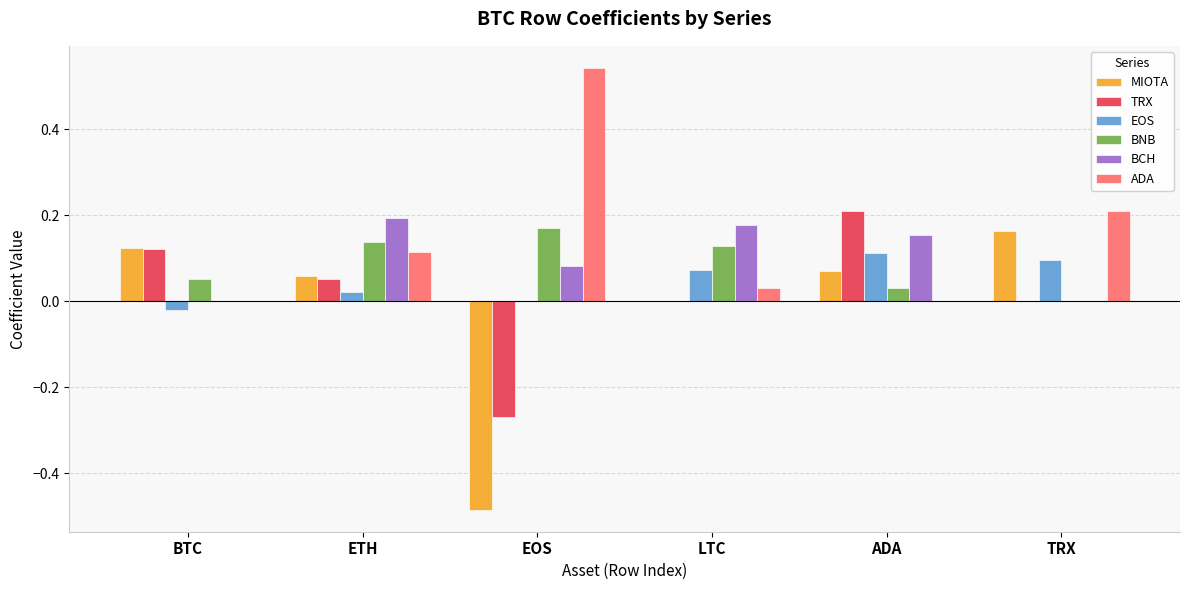

Which series has the largest total across all categories?

ADA